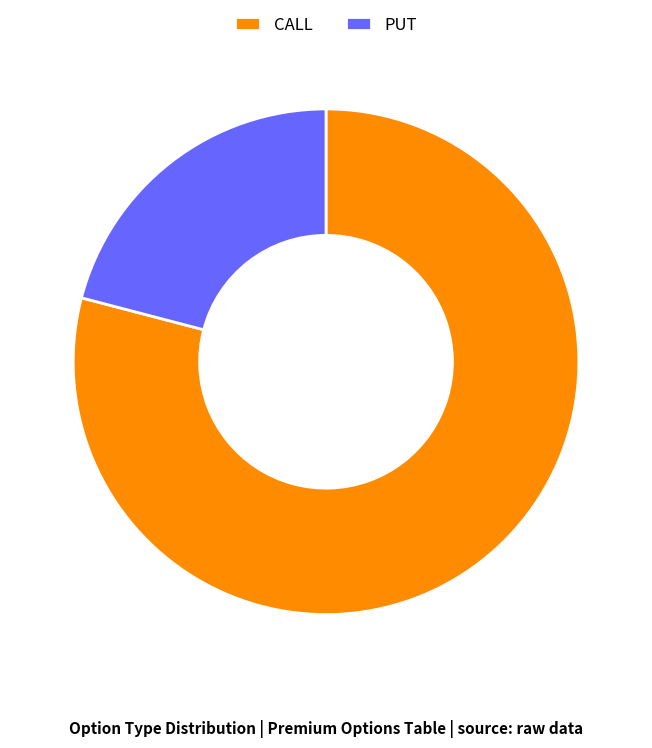

Rank the categories by value from lowest to highest.

PUT, CALL